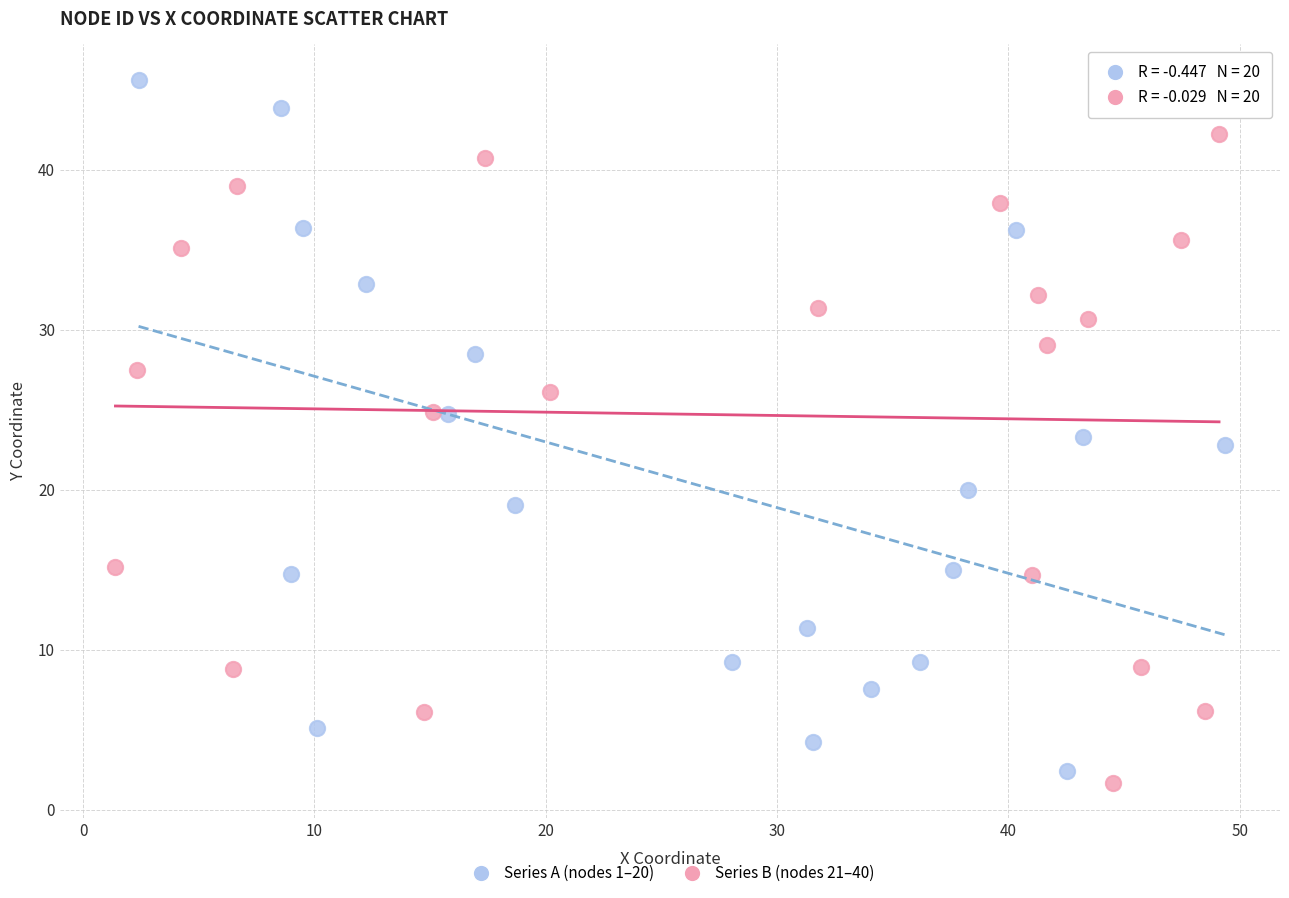

Which series reaches the maximum Y coordinate?

Series A (nodes 1–20)